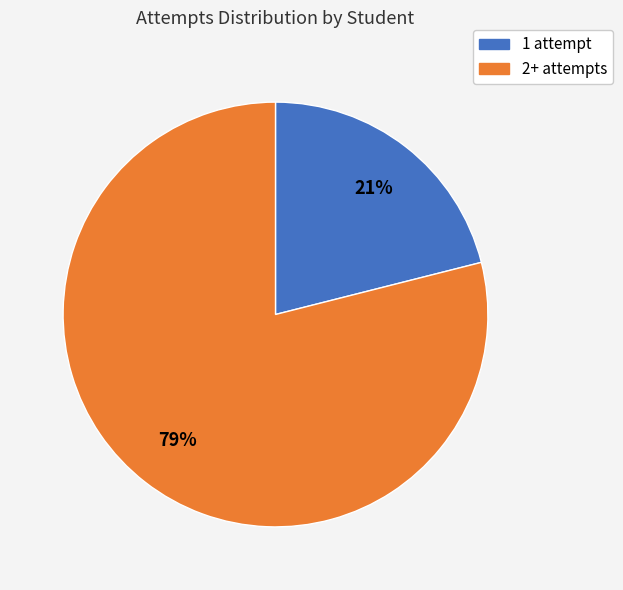

How many segments does this pie chart have?

2